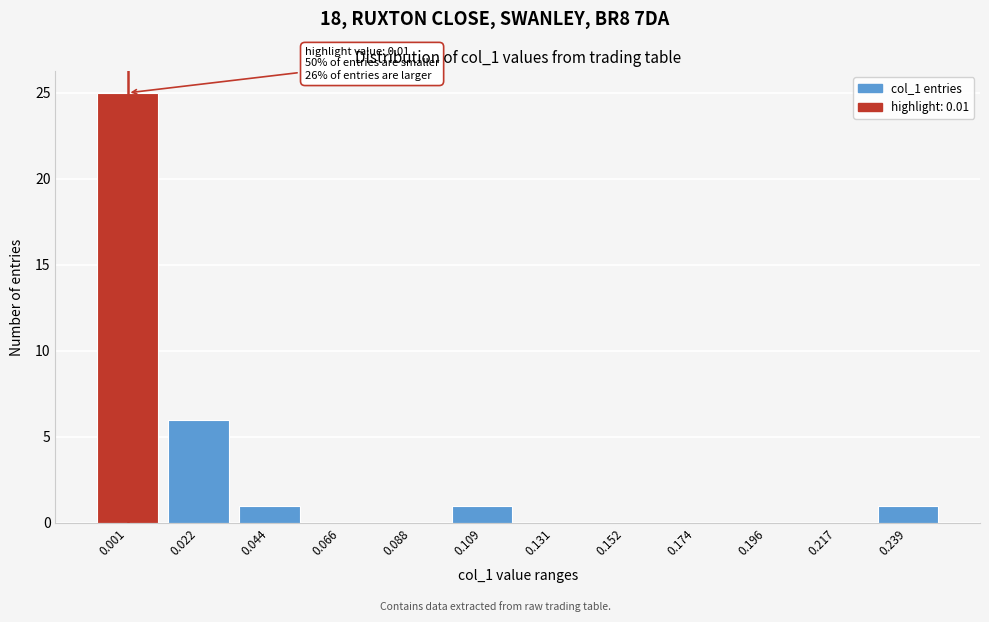

Reading right to left, transcribe all the data shown in this chart.

0.239=1	0.217=0	0.196=0	0.174=0	0.152=0	0.131=0	0.109=1	0.088=0	0.066=0	0.044=1	0.022=6	0.001=25